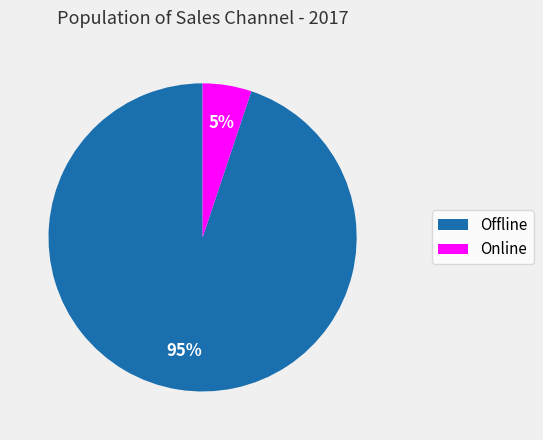

Between Online and Offline, which is larger?

Offline